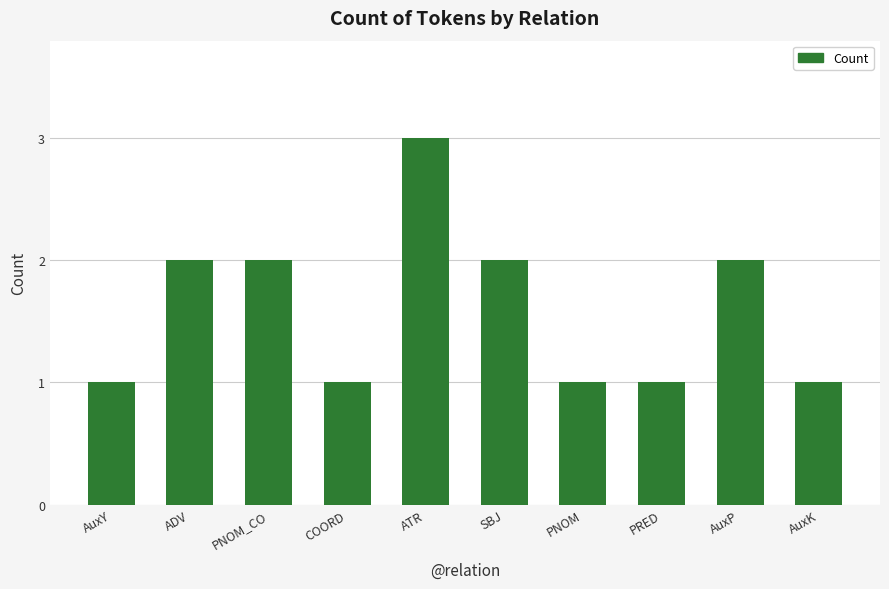

Between ATR and AuxK, which is larger?

ATR